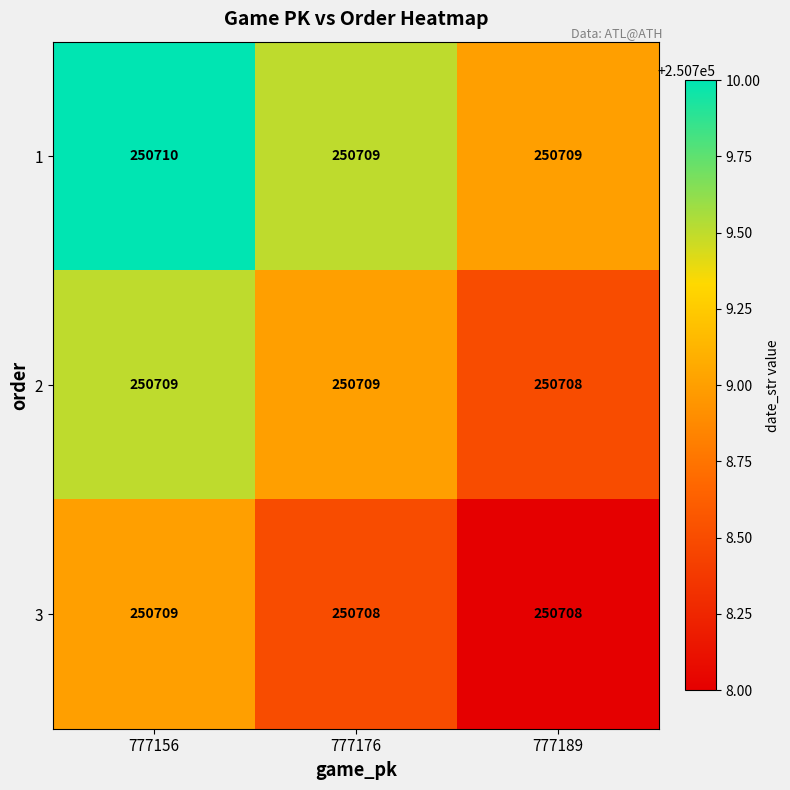

List the series in order of their overall mean, lowest first.

3, 2, 1